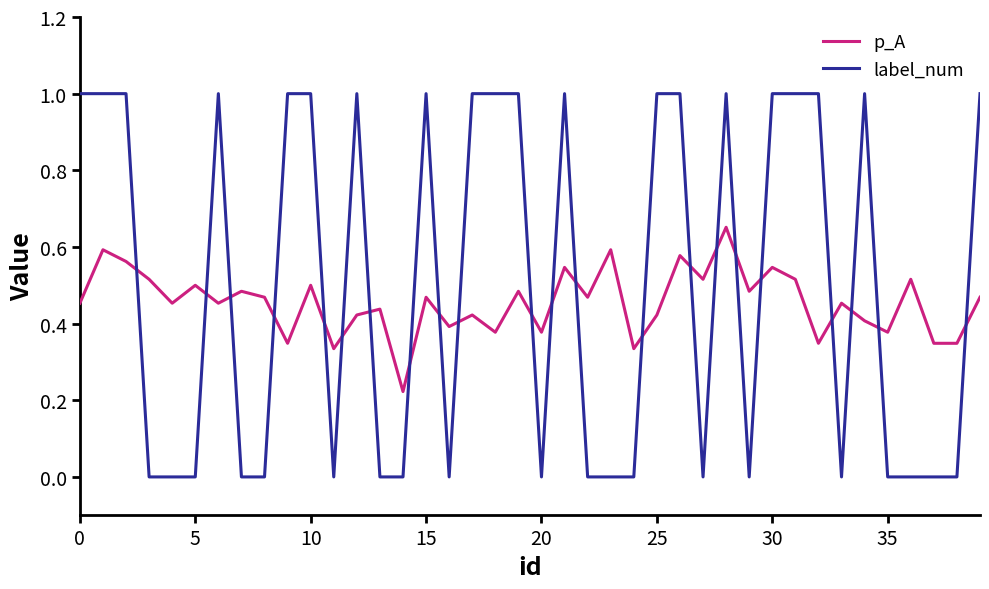

What is the maximum value shown in the chart?

1.0